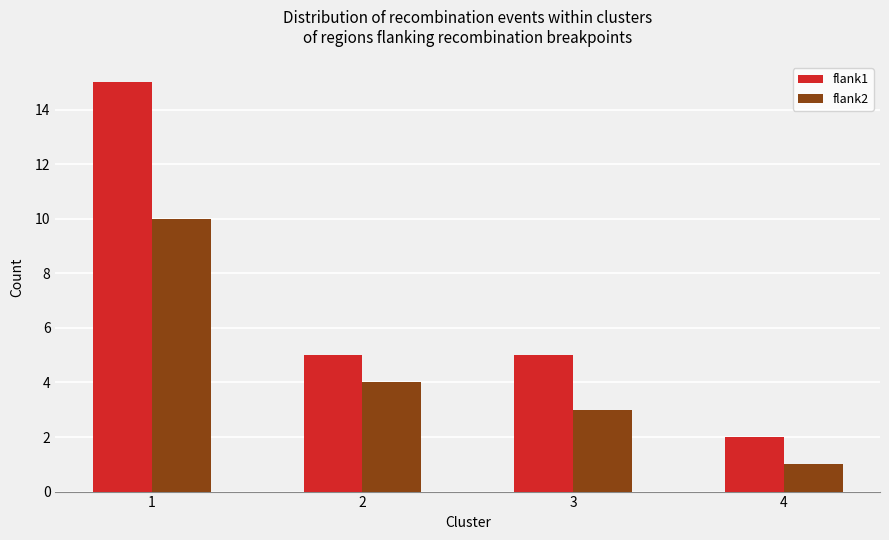

How many groups of bars are there?

4